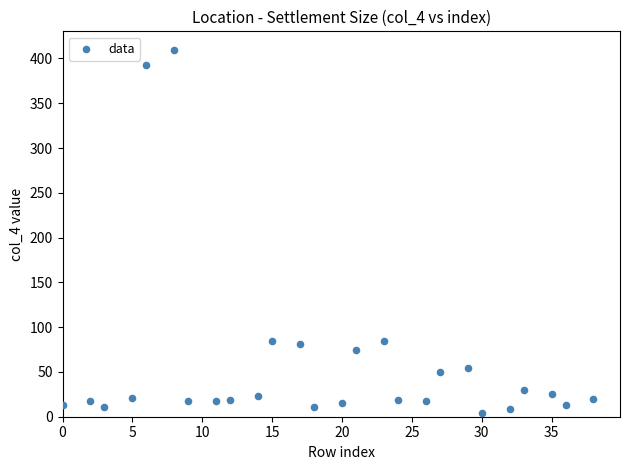

What is the range of Y values (max minus min)?

406